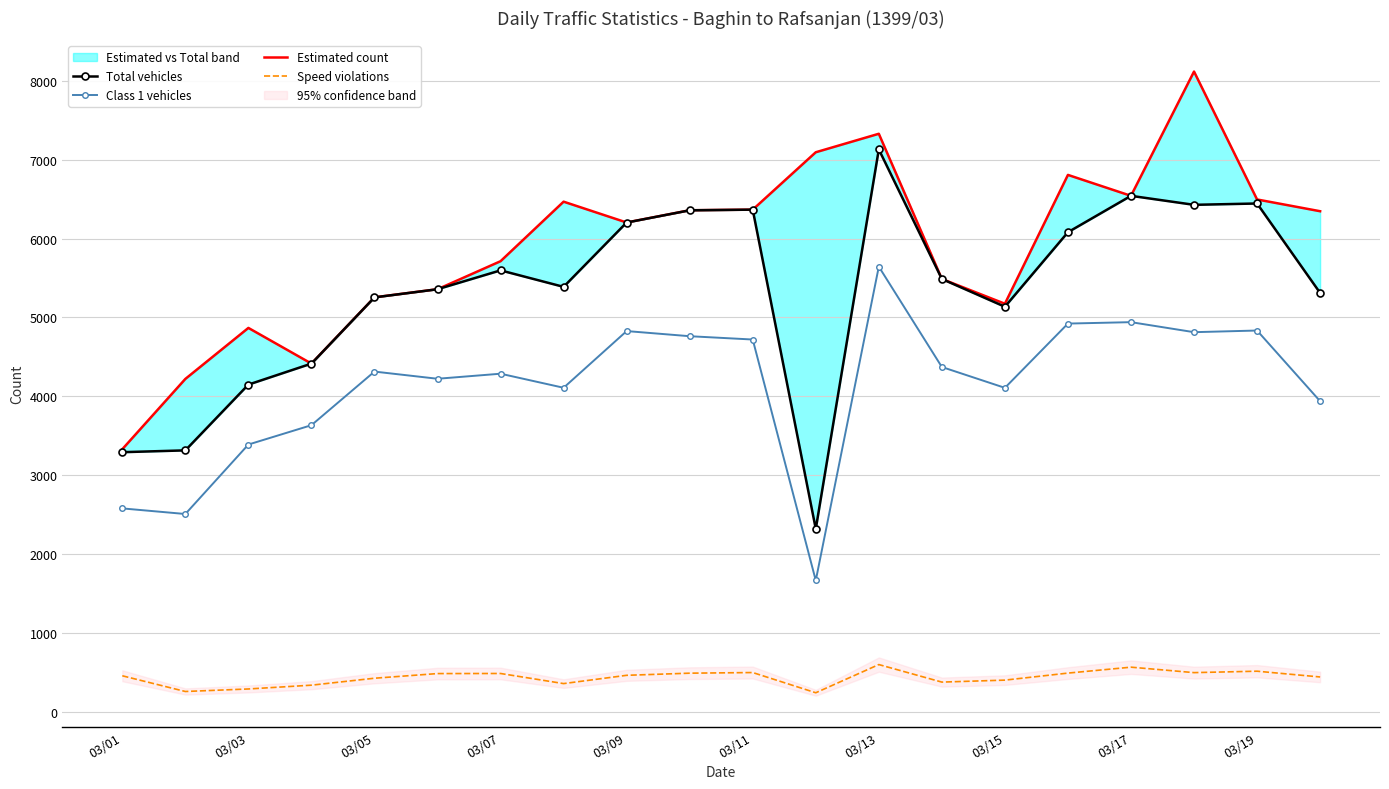

What is the value of the Estimated count point at the 17th from the left?

6541